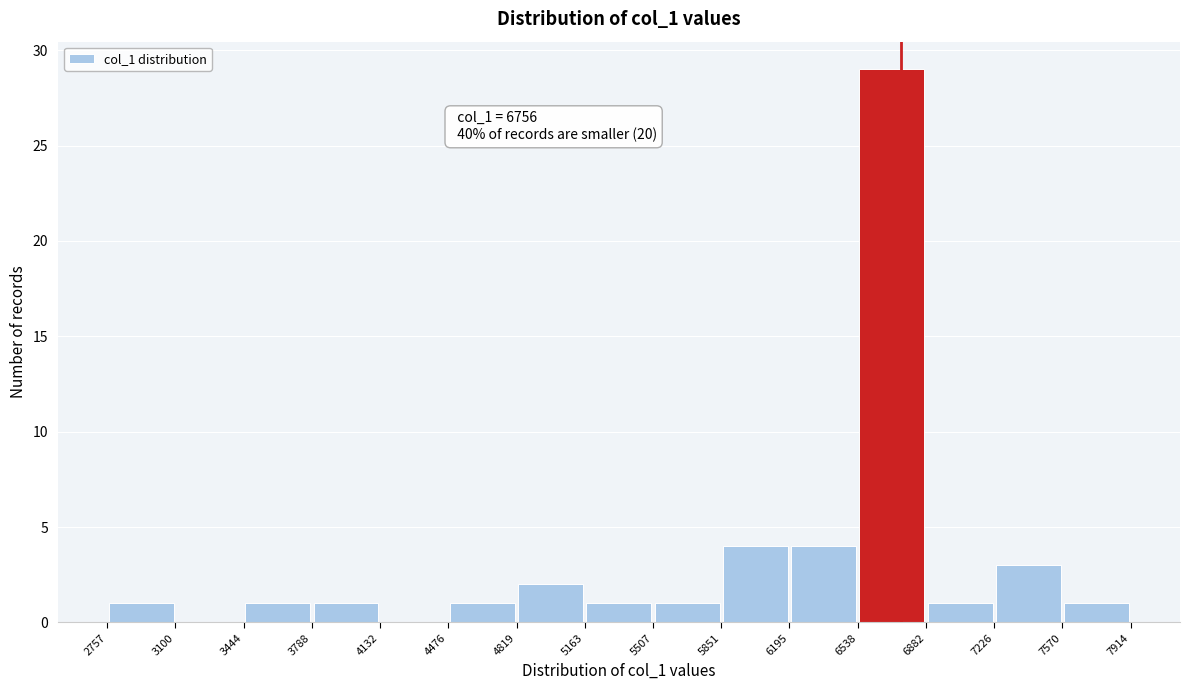

Over which range of the x-axis is the bar tallest?

6538 to 6882